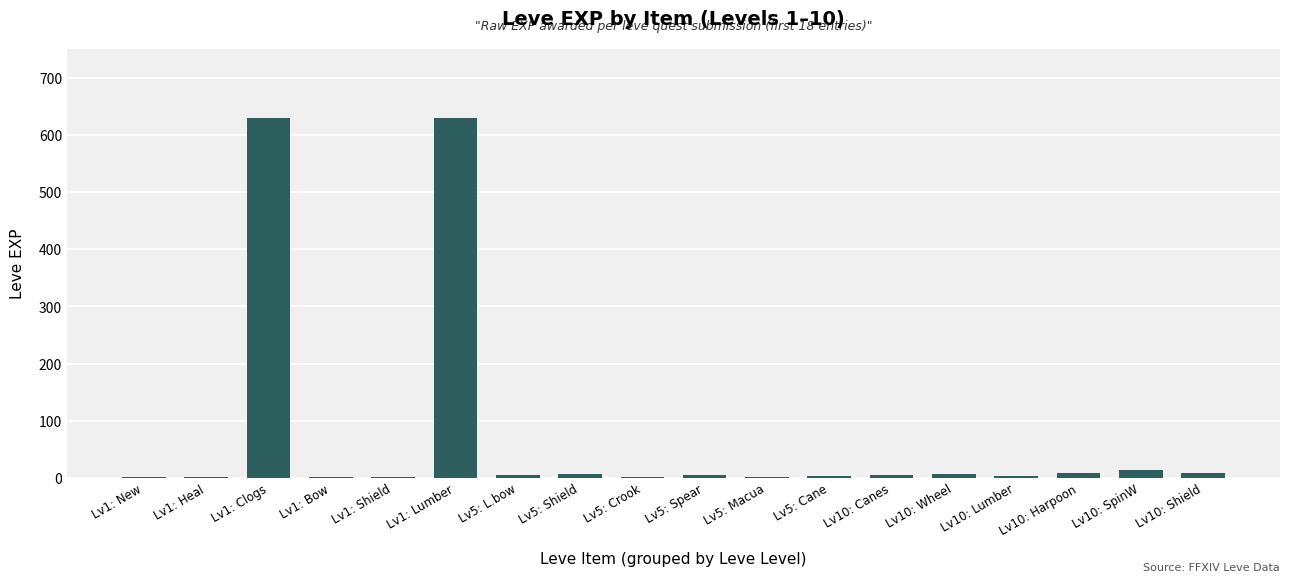

What is the maximum value shown in the chart?

630